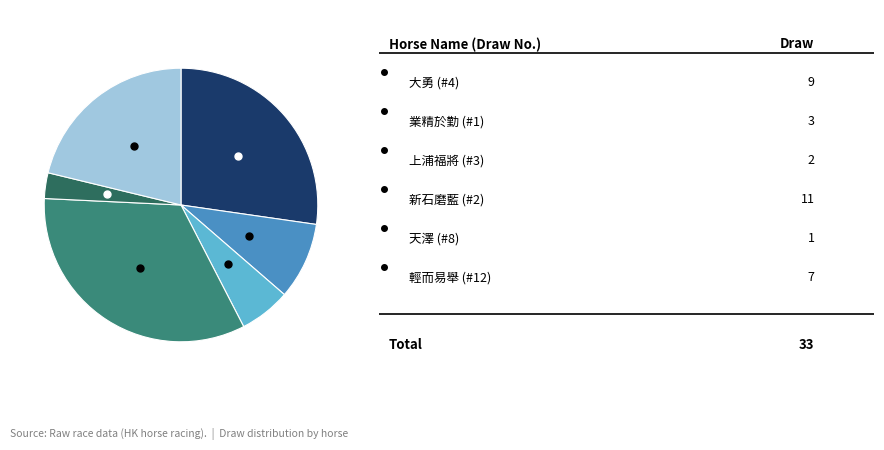

Is there a majority slice in this chart?

No